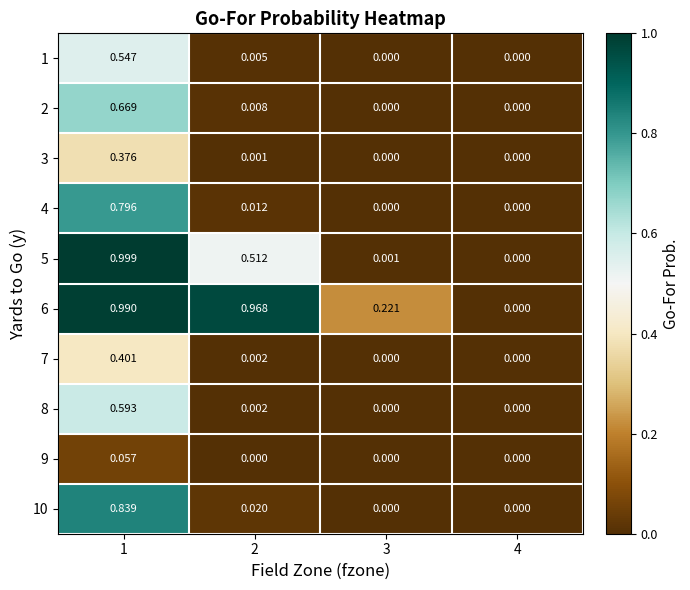

What is the total value across all series at 1?

6.3